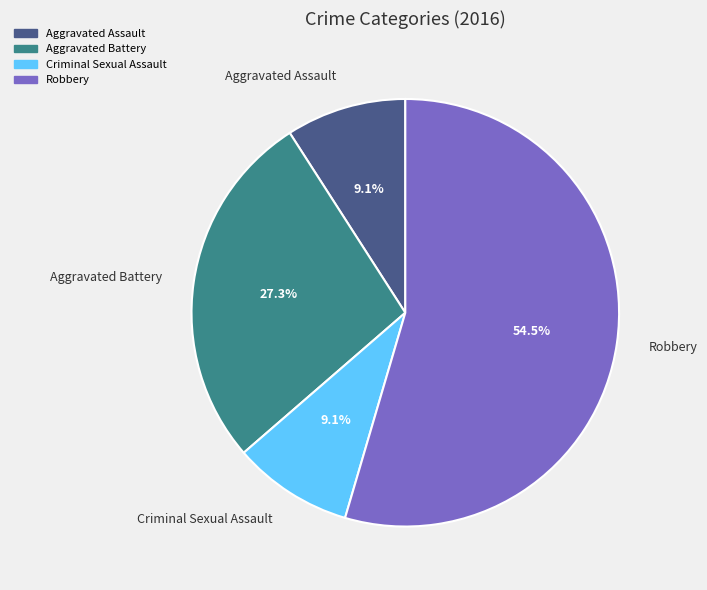

What is the largest slice in the pie chart?

Robbery